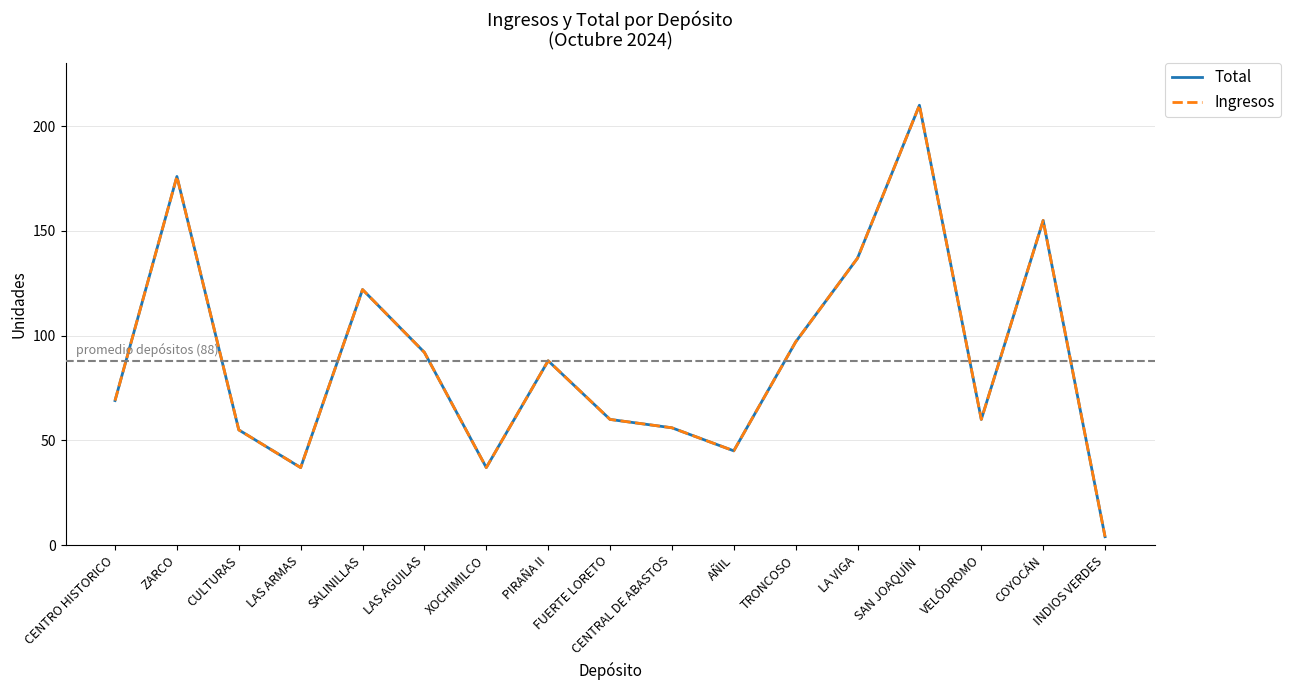

Which category has the lowest value in the Ingresos series?

INDIOS VERDES